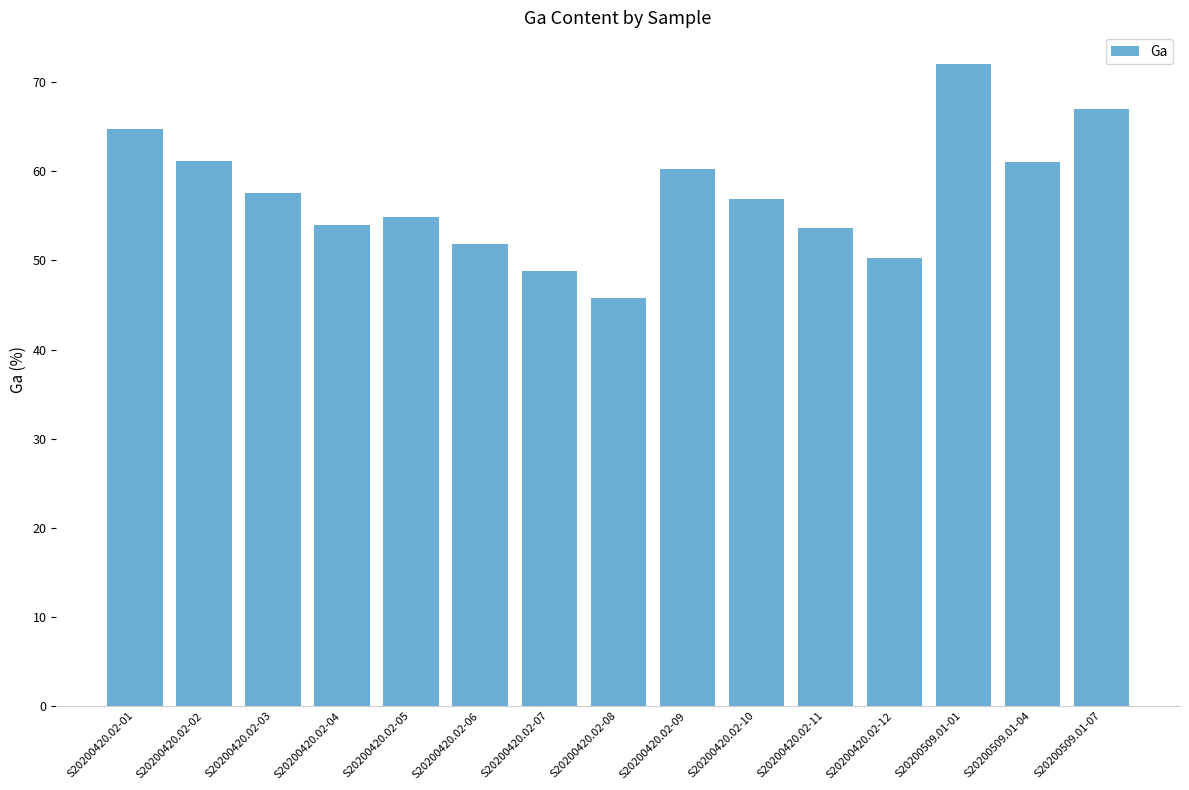

What is the average value?

57.3